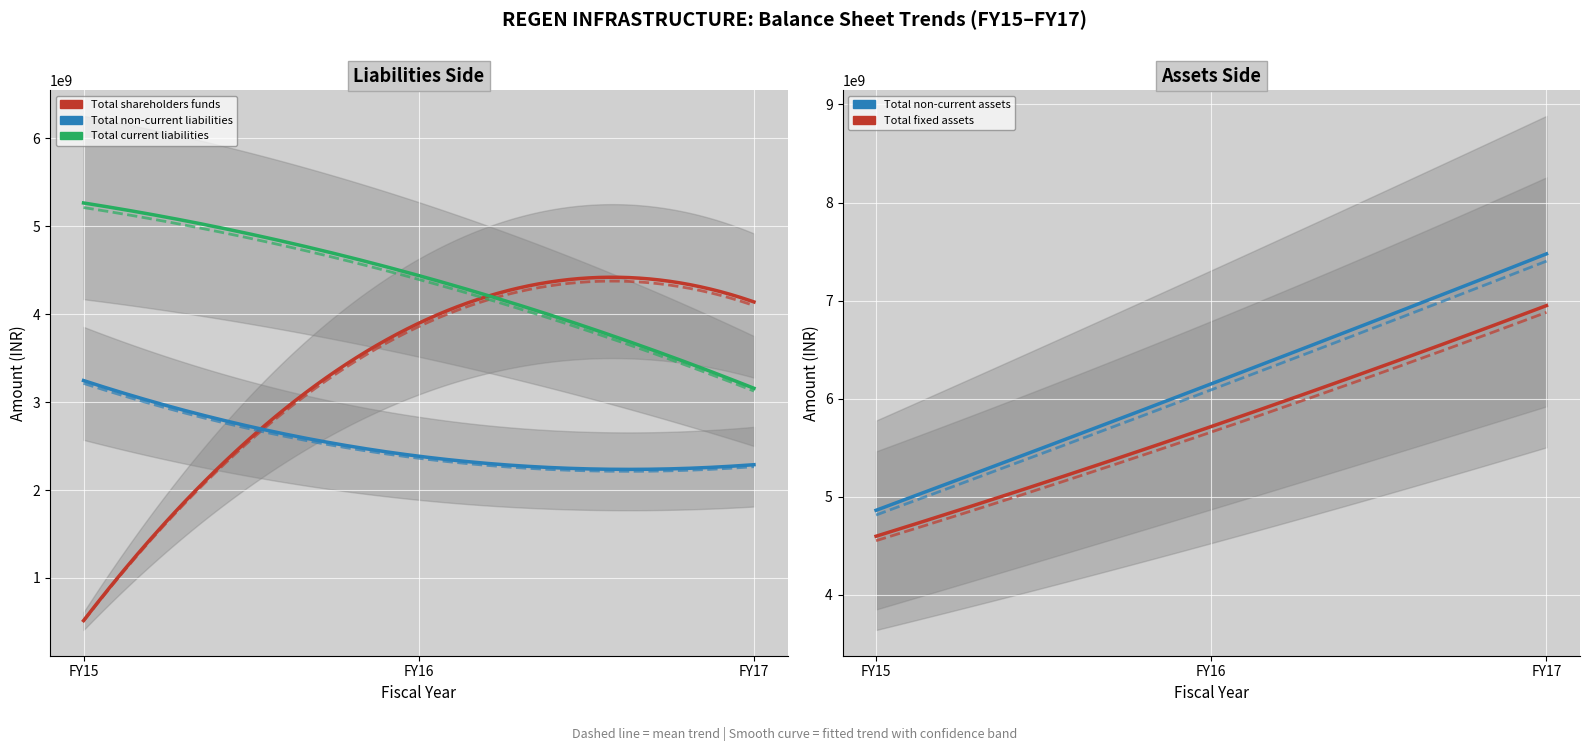

What is the lowest value of the Total shareholders funds series?

509597000